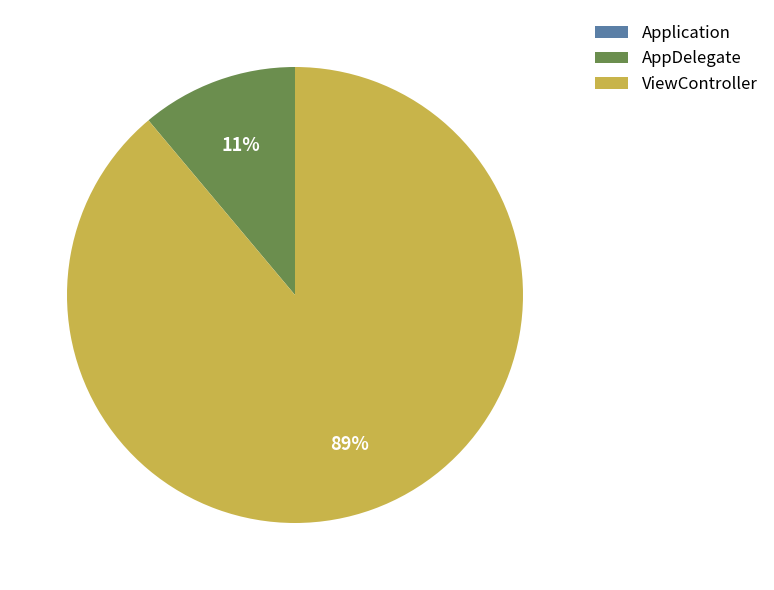

To the nearest percent, what is the difference between the AppDelegate and ViewController slice percentages?

78%